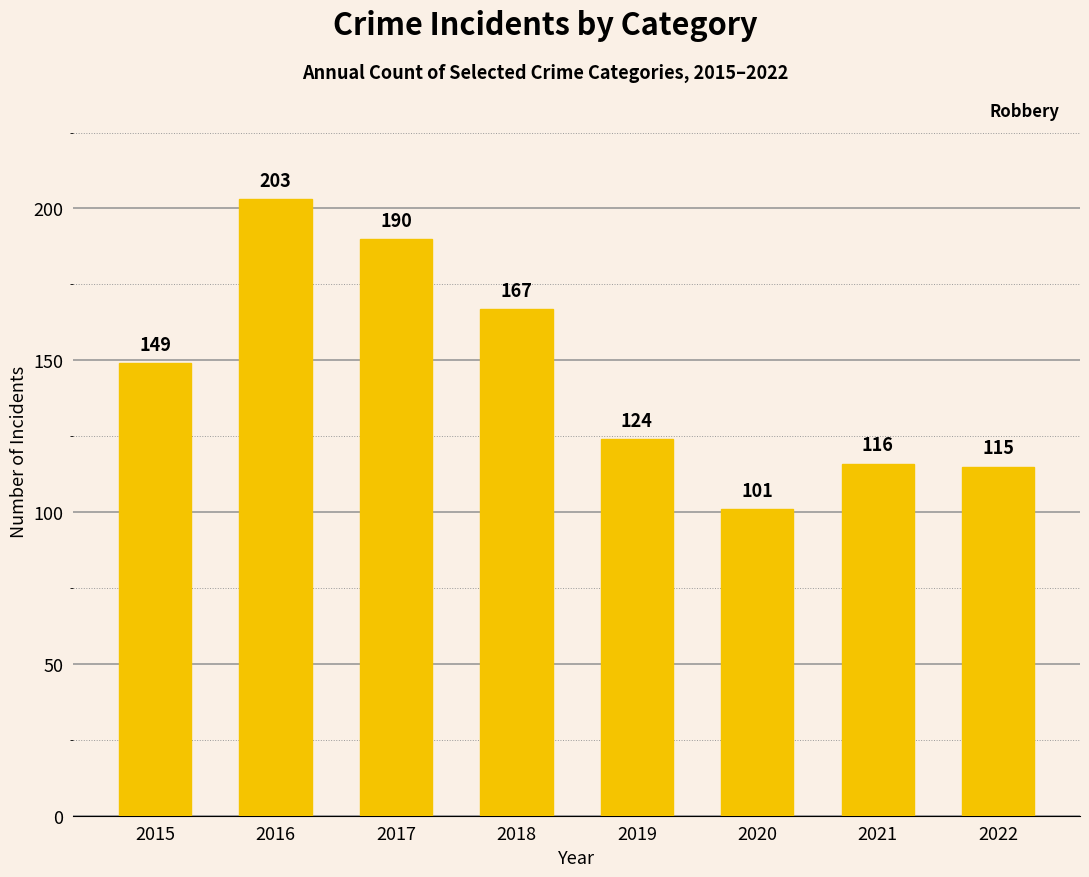

What is the difference between the second highest and minimum values?

89